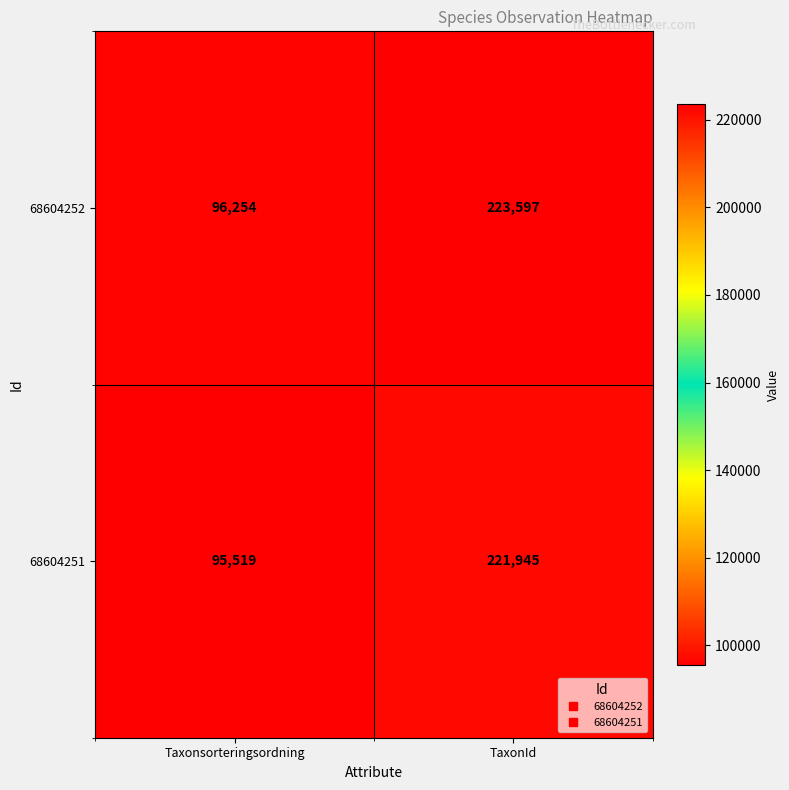

What is the spread (max minus min) of values at TaxonId?

1652